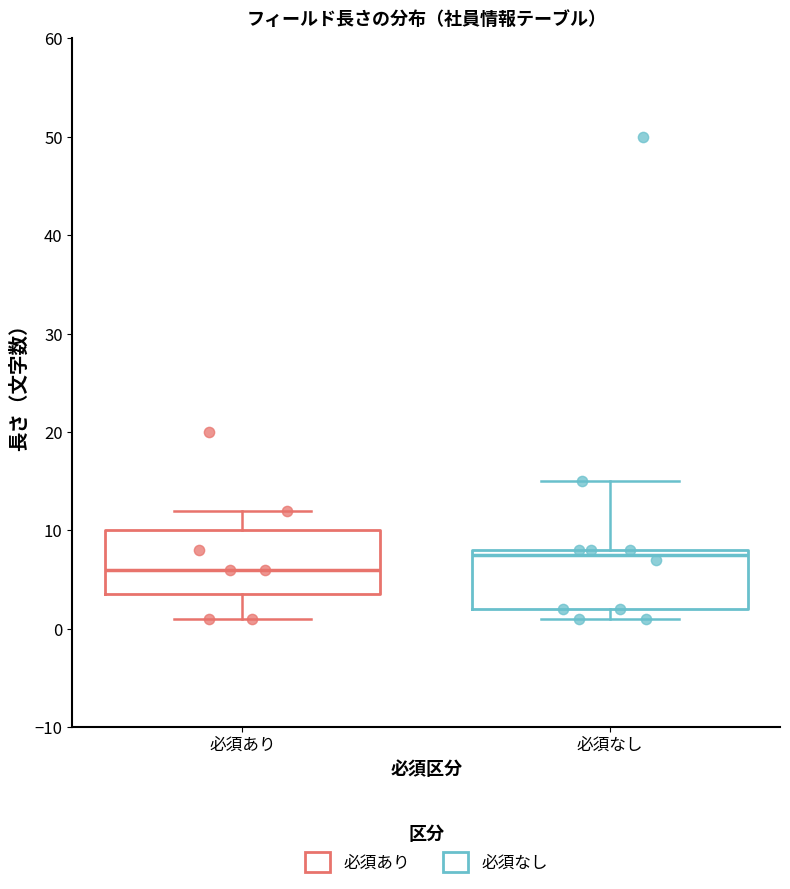

Reading left to right, transcribe this box plot: for each box, give where its median line is, the range the box spans, and where its two whiskers end, as read against the y-axis. The values are not printed on the chart, so give them approximately, as read against the axis.

必須あり: median 6, box 4 to 10, whiskers 1 to 12
必須なし: median 8 (just below the box's upper edge), box 2 to 8, whiskers 1 to 15